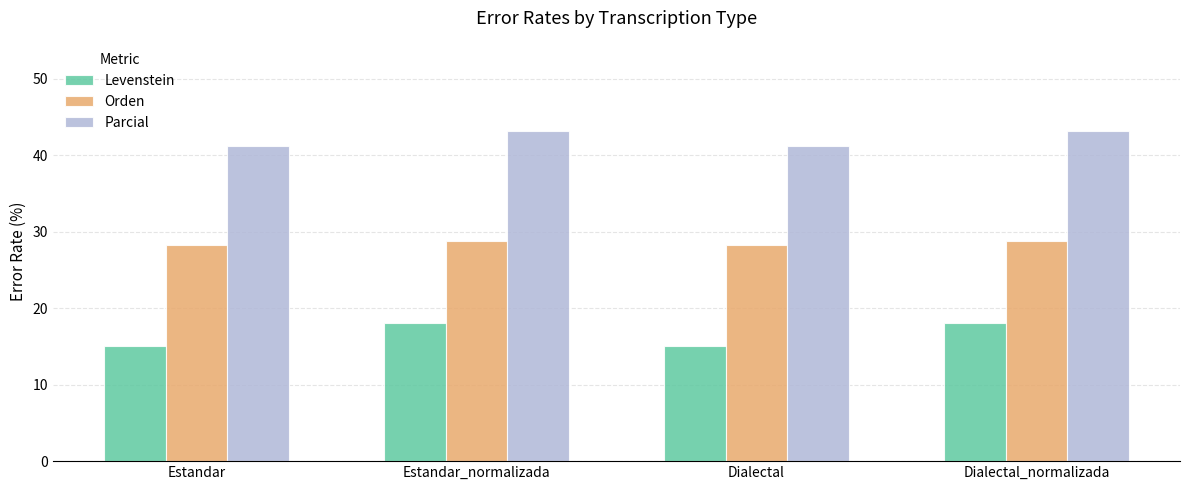

At Dialectal, list the series in order from smallest to largest.

Levenstein, Orden, Parcial